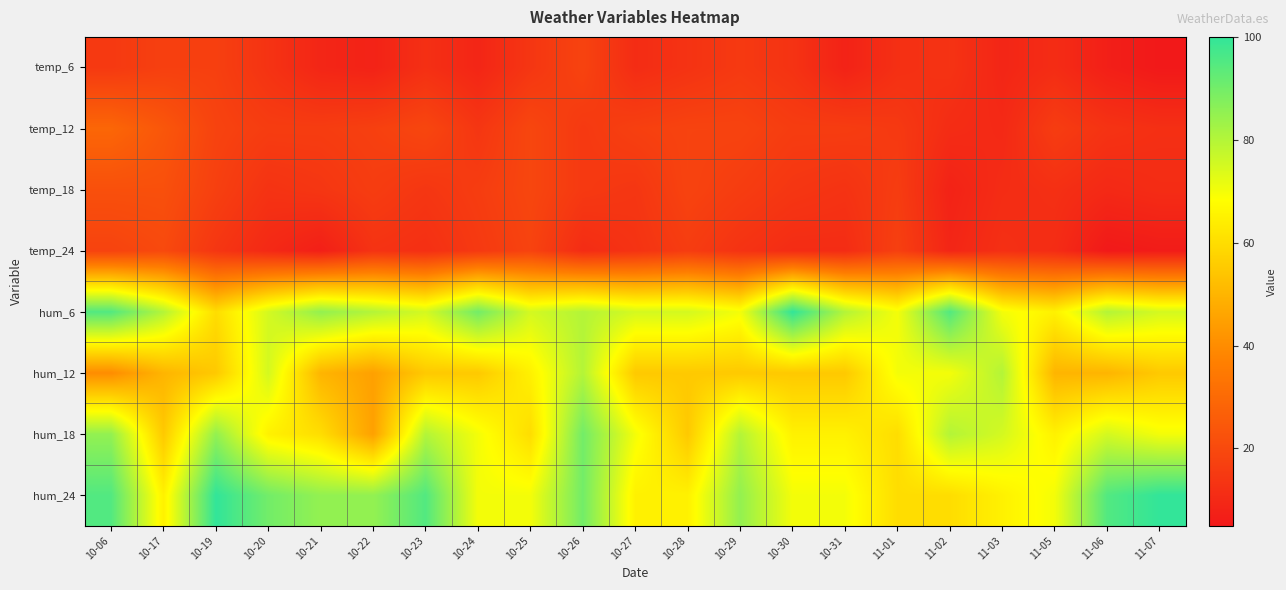

Which category has the highest value across all series?

10-30